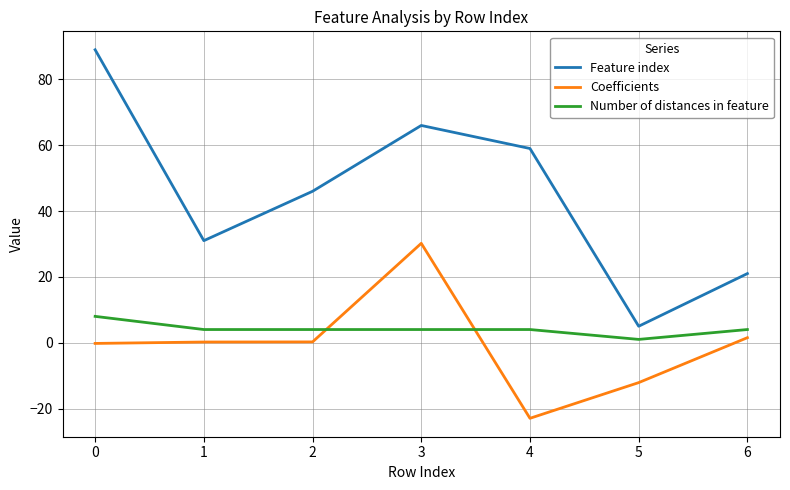

Which series has the largest range (max minus min)?

Feature index